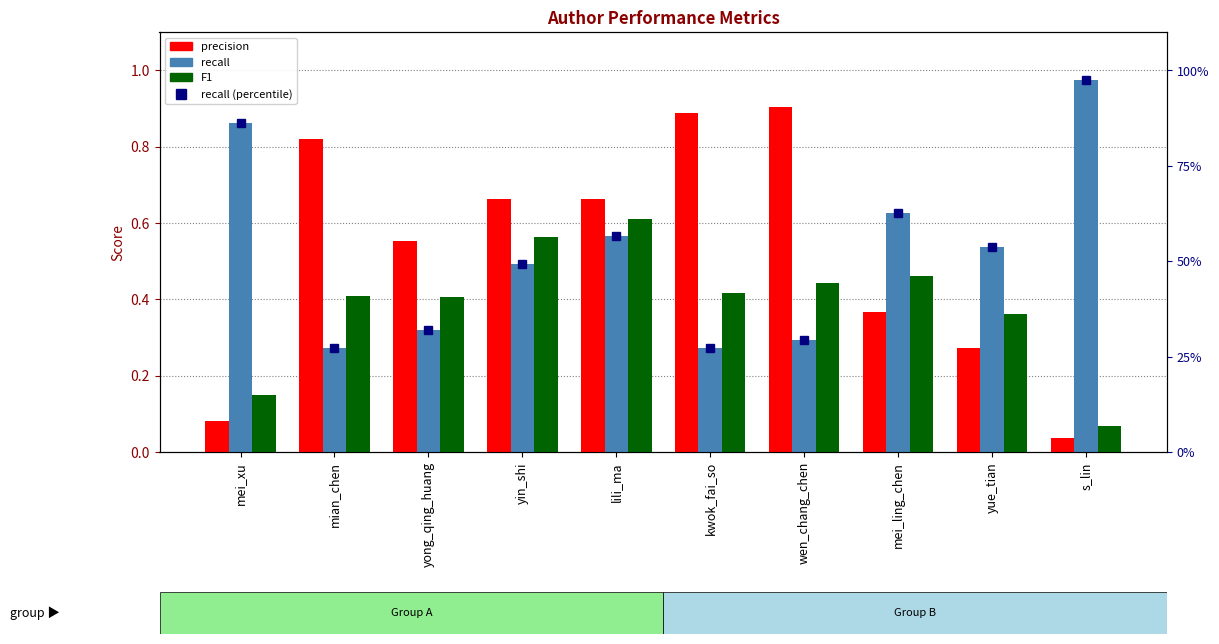

What is the label of the 5th bar from the right?

kwok_fai_so